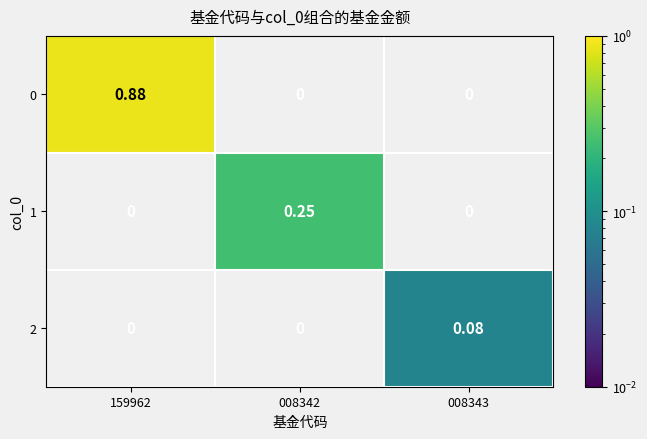

Count the number of data series in this chart.

3